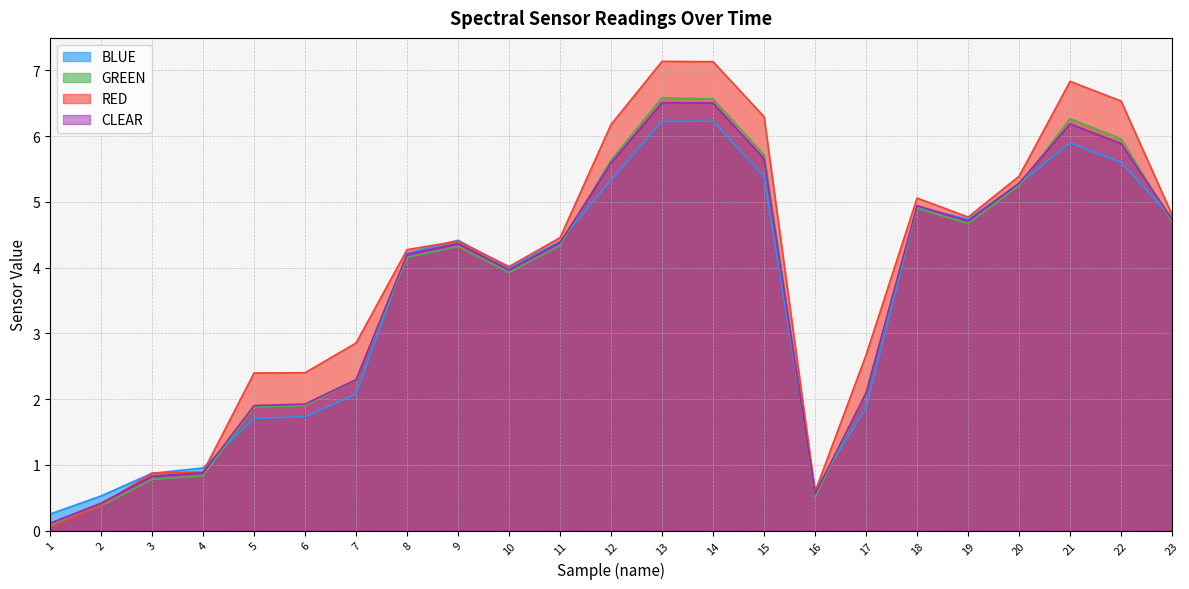

True or false: GREEN and RED cross at least once.

True